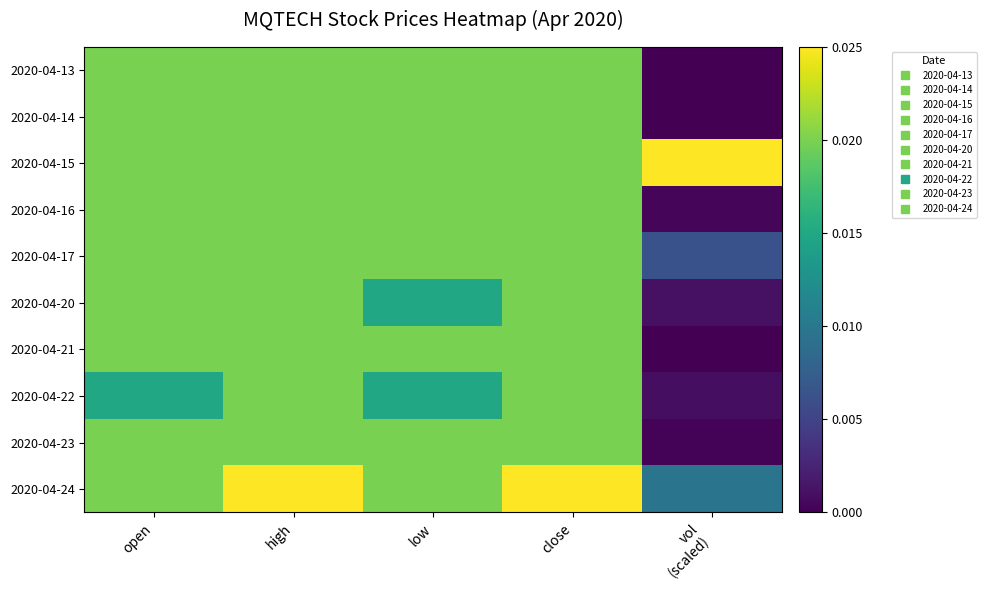

At how many categories does at least one series exceed 0?

5